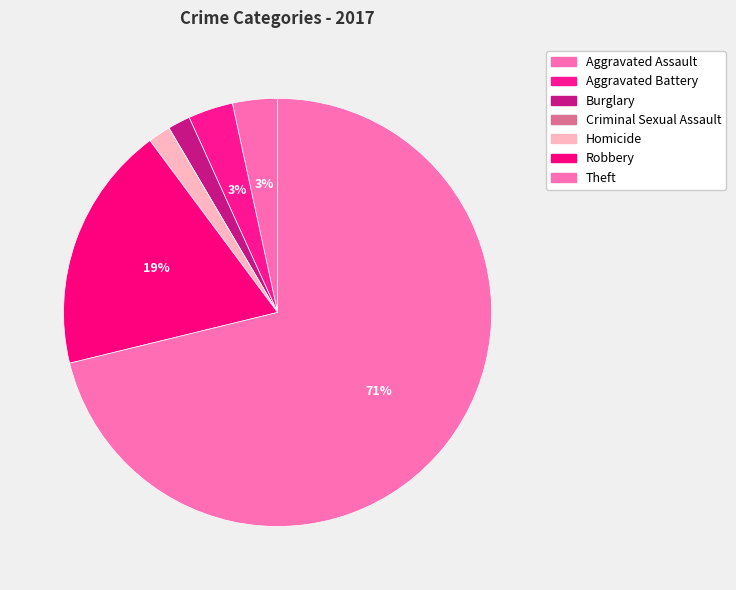

Is there a majority slice in this chart?

Yes